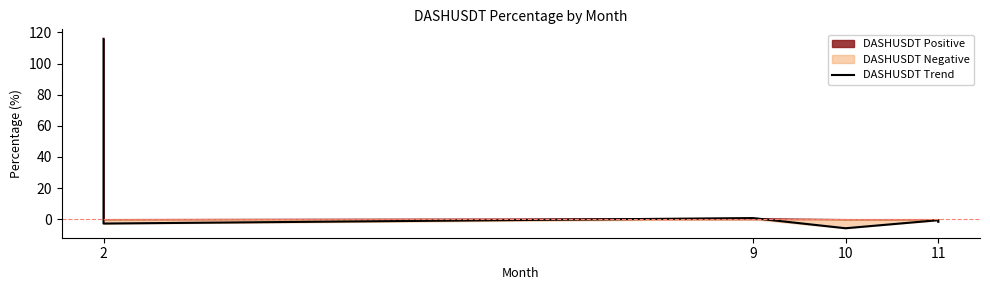

How many lines are shown in the chart?

1